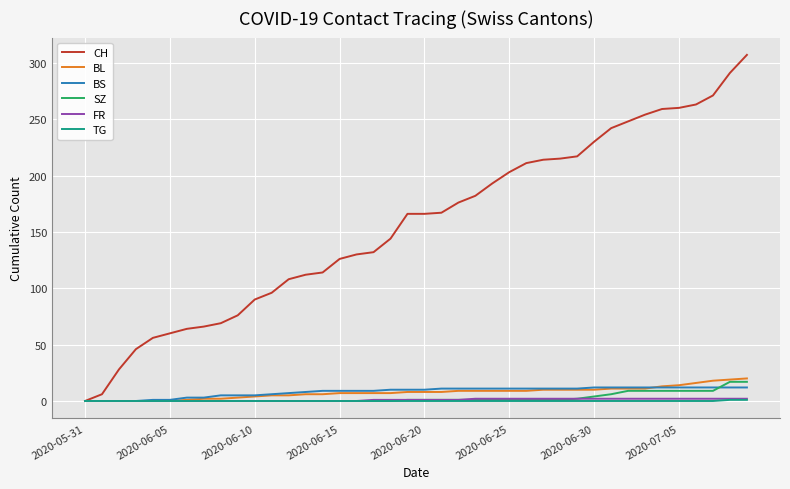

Which series has the widest spread of values?

CH